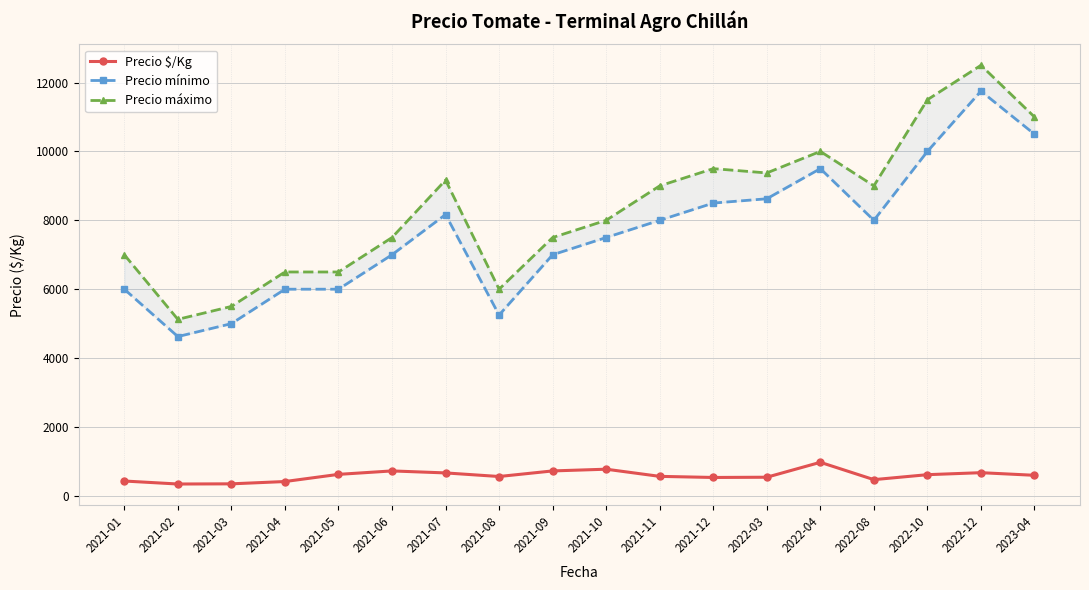

At which label does Precio $/Kg first exceed 598?

2021-05